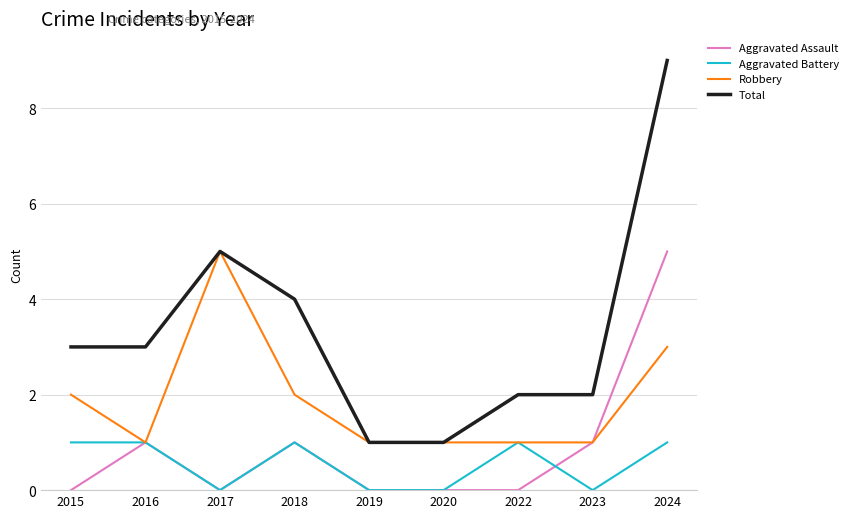

What is the total value across all series at 2024?

18